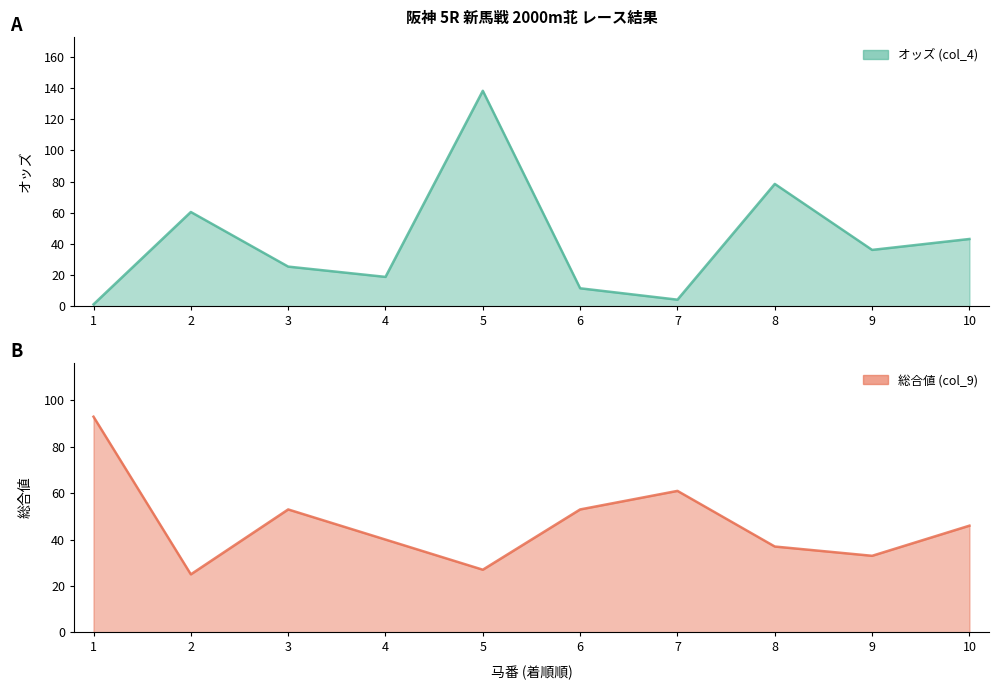

What is the maximum value shown in the chart?

138.2